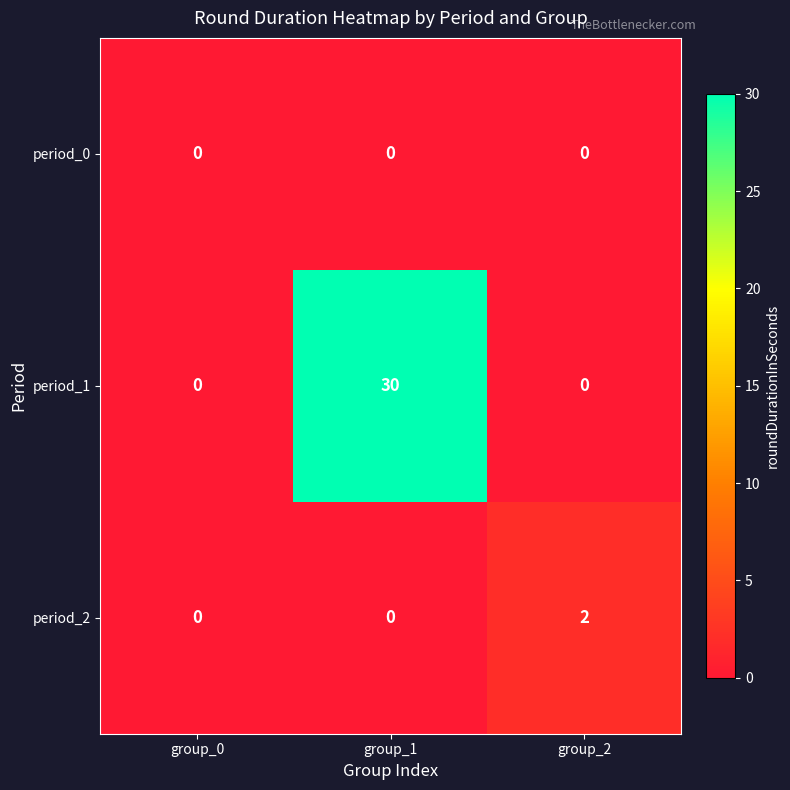

List the series in order of their peak value, highest first.

period_1, period_2, period_0